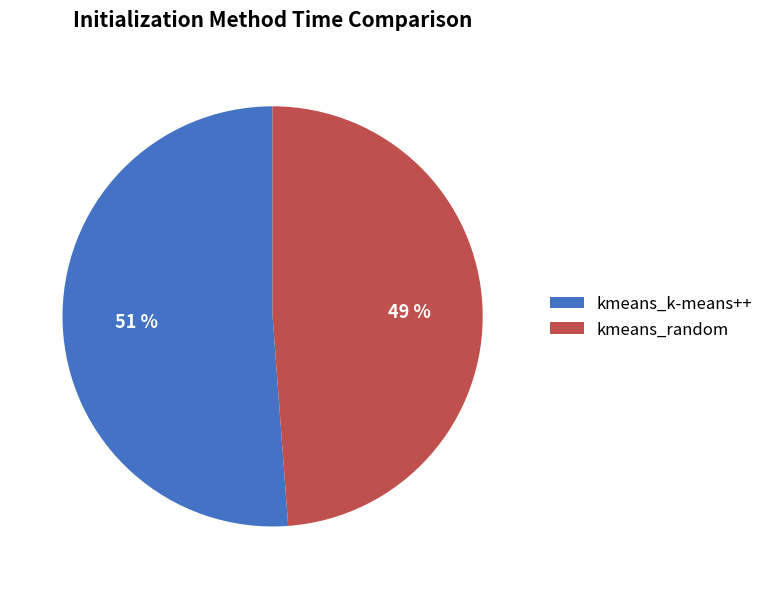

What percentage is the kmeans_k-means++ slice, to the nearest percent?

51%